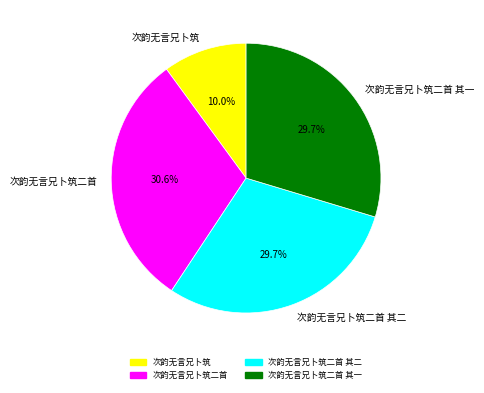

To the nearest percent, what percentage of the pie is 次韵无言兄卜筑二首 其二?

30%